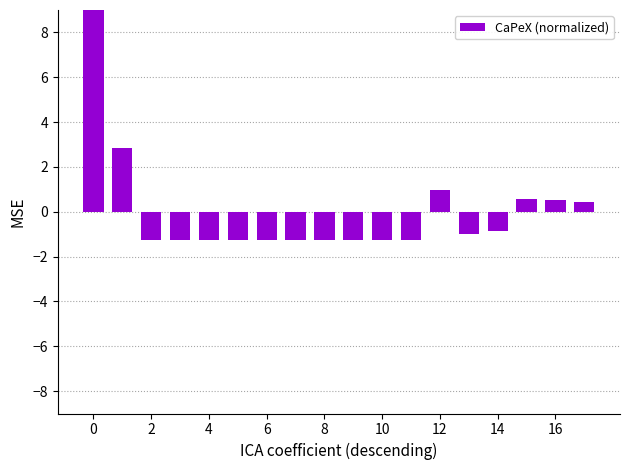

How many values exceed -1?

8